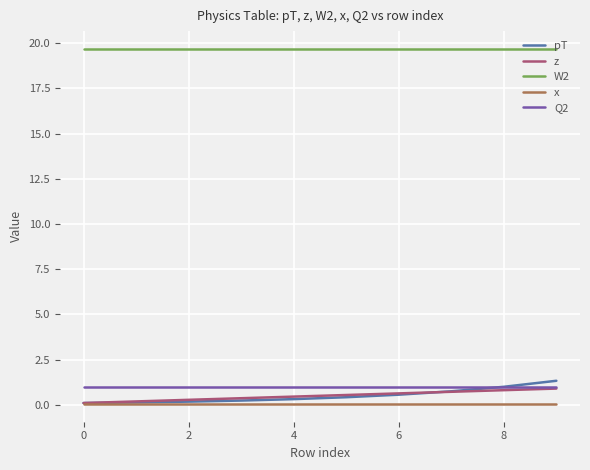

True or false: W2 and z cross at least once.

False